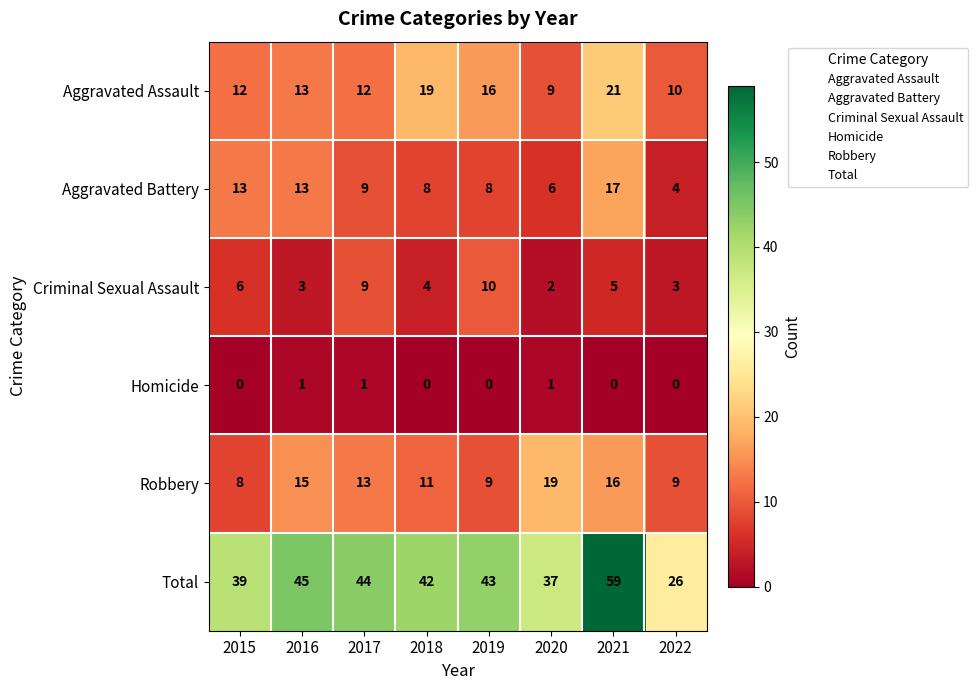

At which category is the sum across all series the highest?

2021